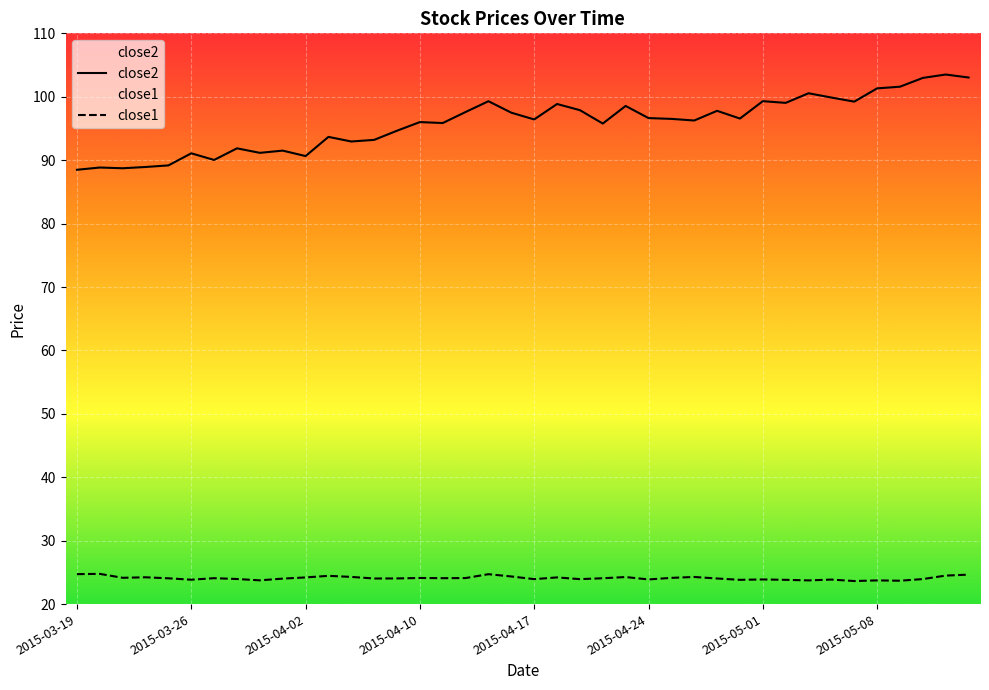

How many distinct data groups are displayed?

2